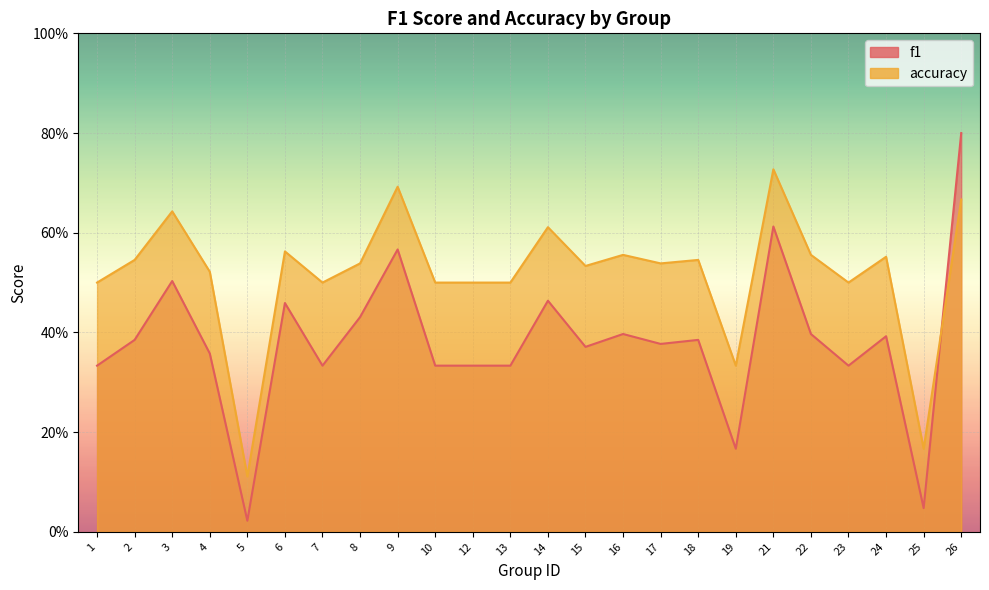

At which category does accuracy reach its first local valley?

5